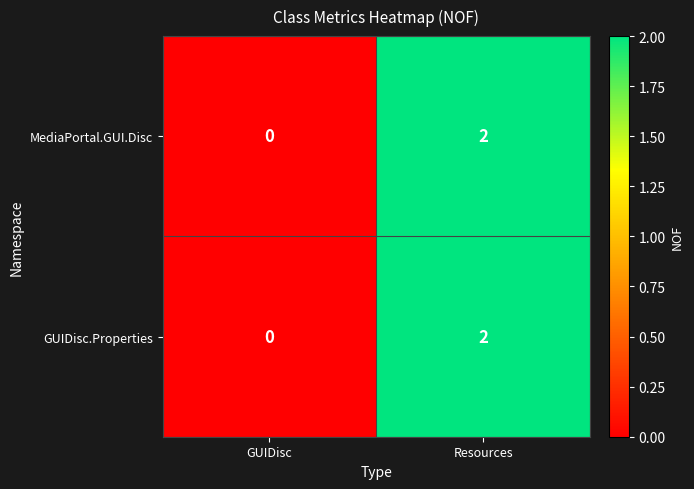

At which category is the sum across all series the highest?

Resources